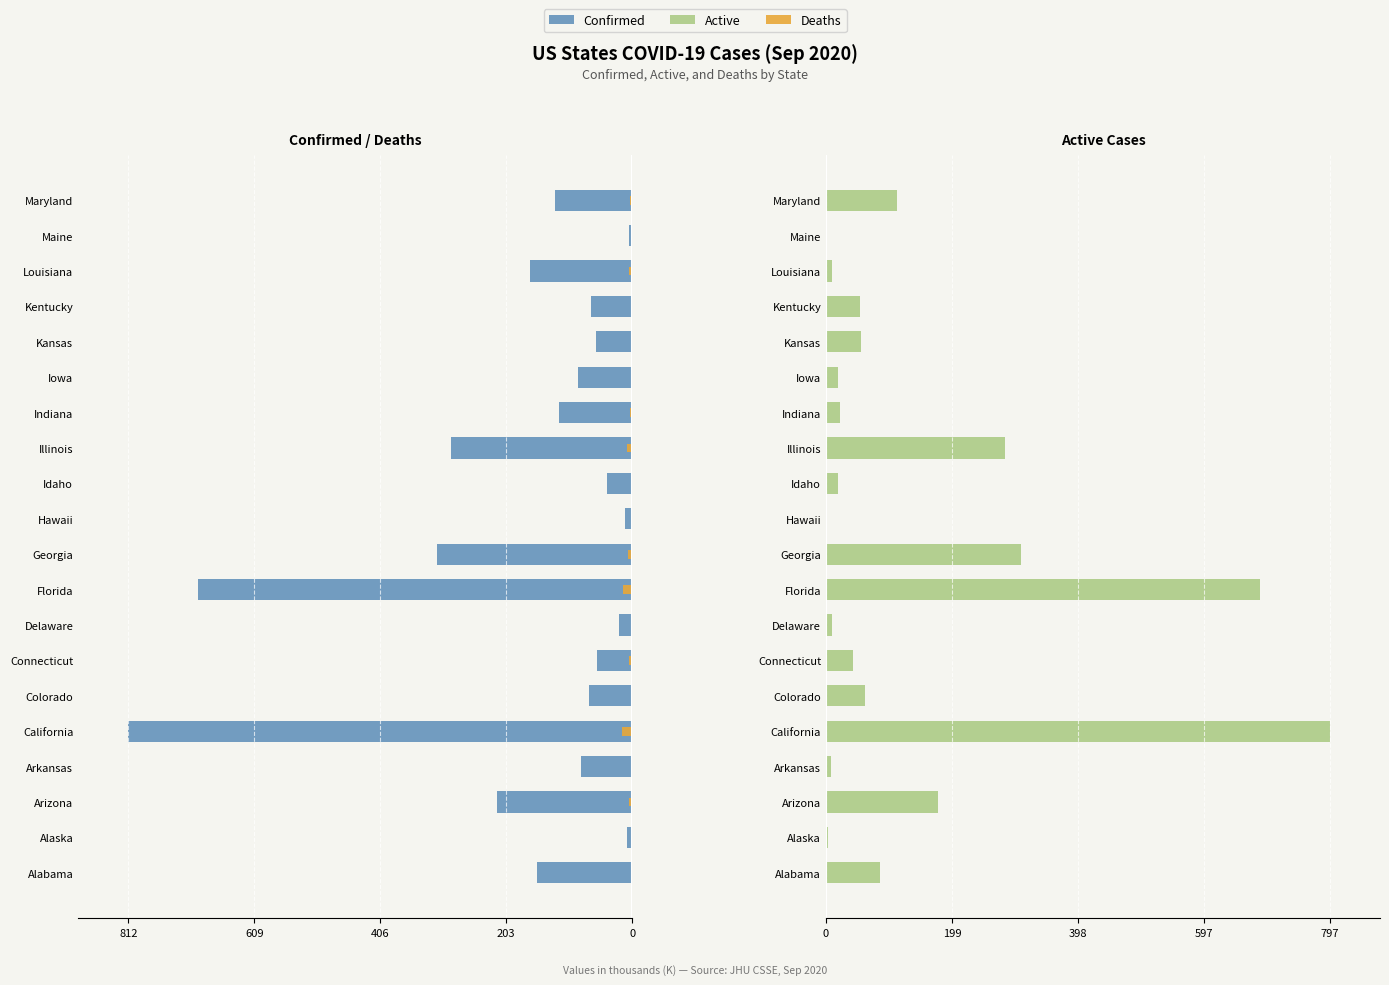

Which series has the largest total across all categories?

Active